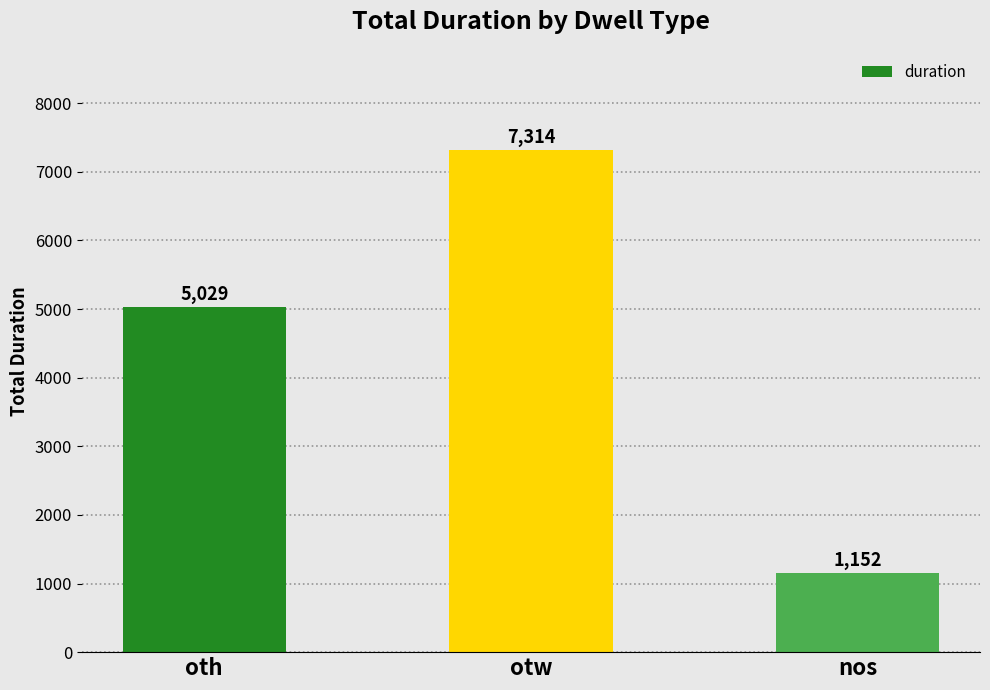

How many values are between 1152 and 7314?

3